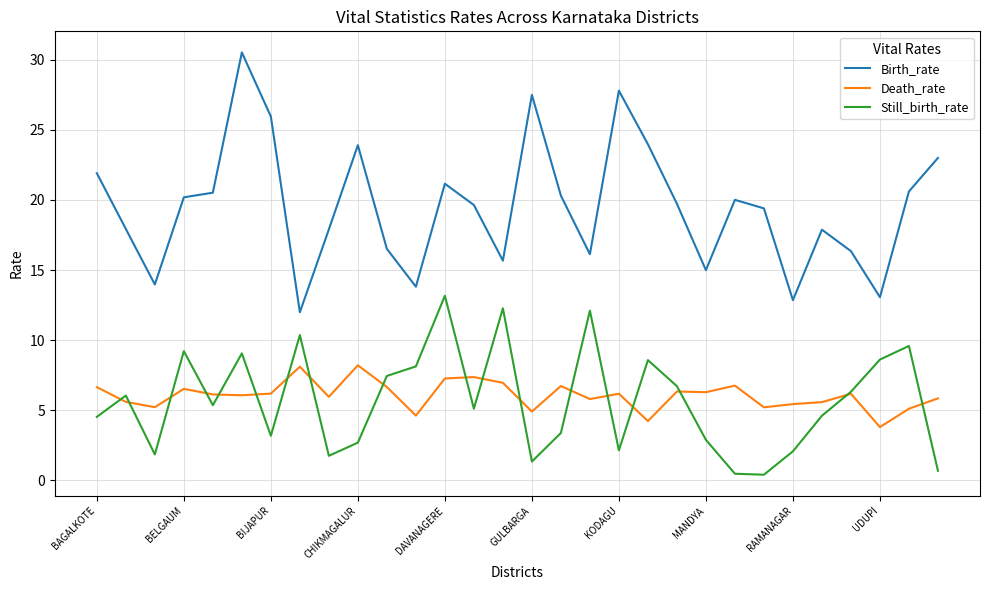

What is the maximum value shown in the chart?

30.5